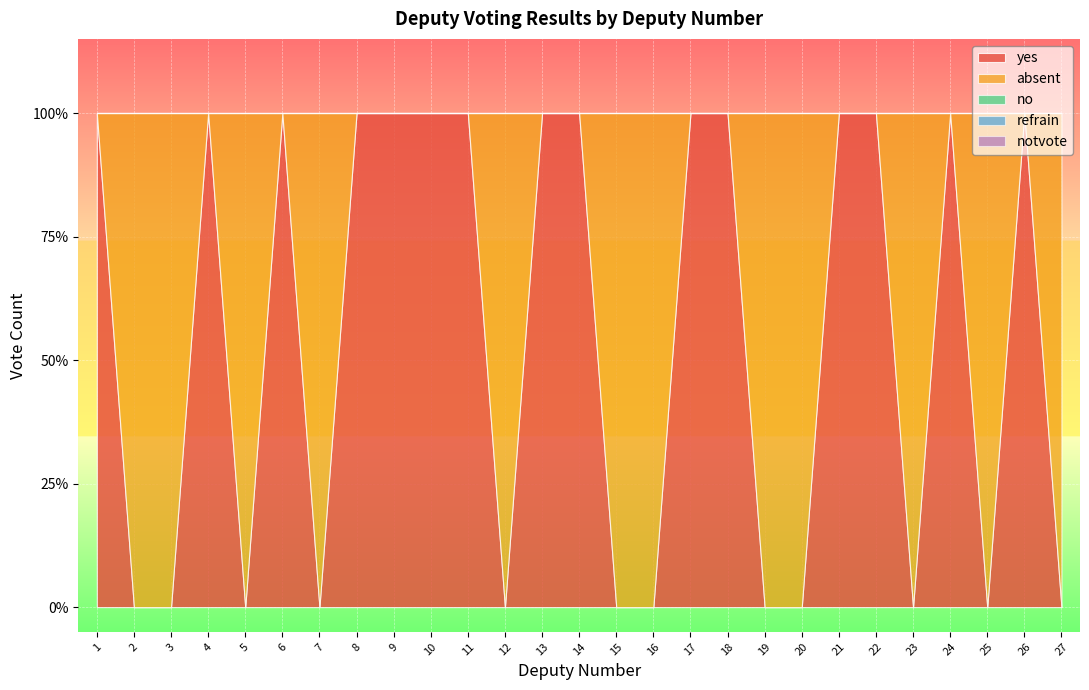

Rank the series by their maximum value, from highest to lowest.

yes, absent, no, refrain, notvote